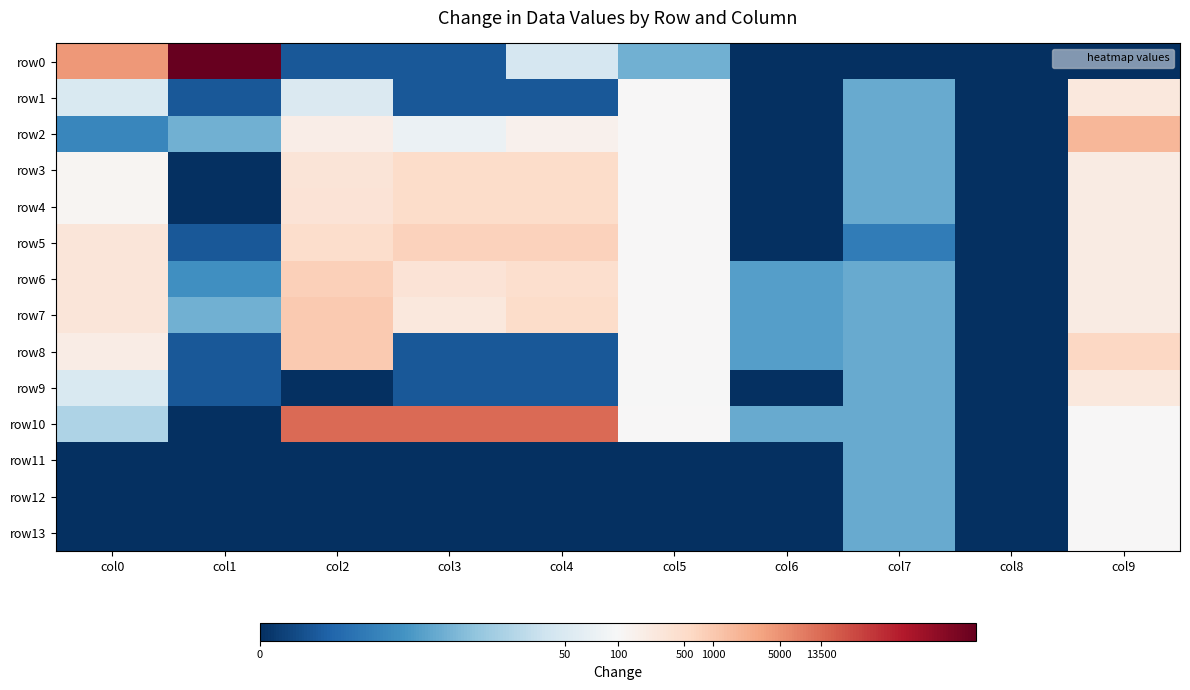

Which category has the lowest value across all series?

col6